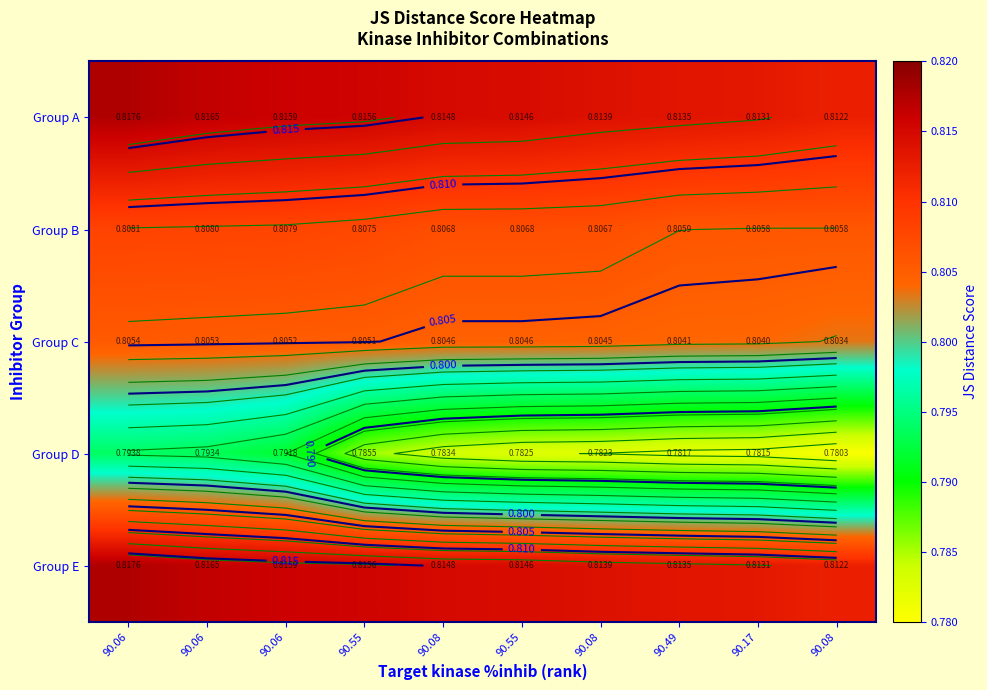

The value of Group E at 90.49 is 0.8. True or false?

True